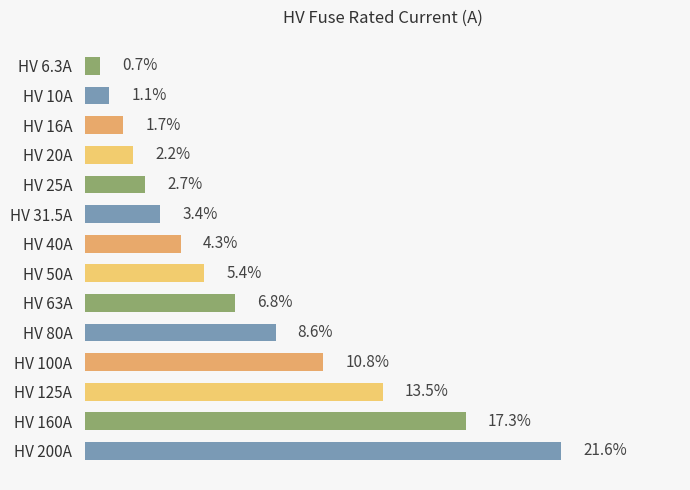

The chart shows a value of 83.7 at HV 63A. True or false?

False